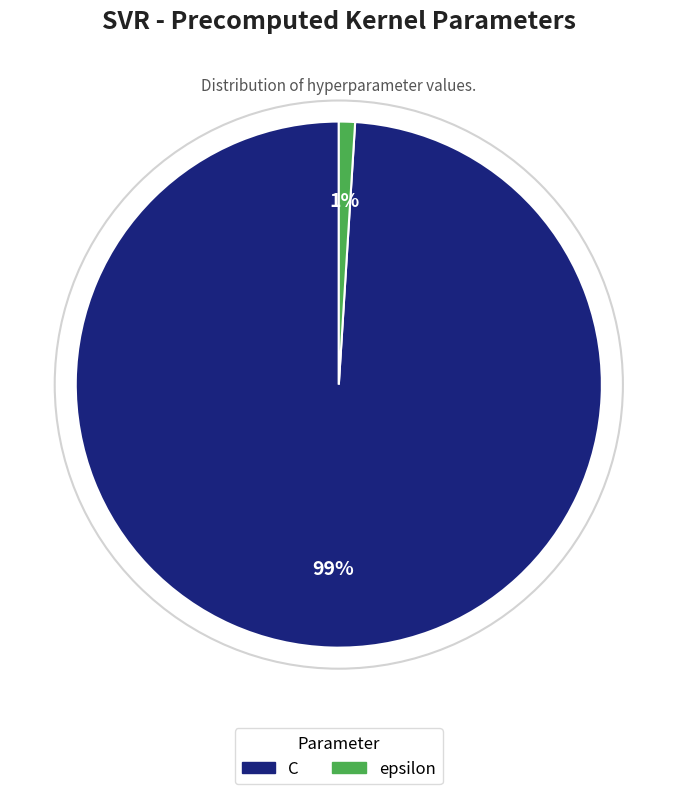

Combined, do epsilon and C account for over 50%?

Yes